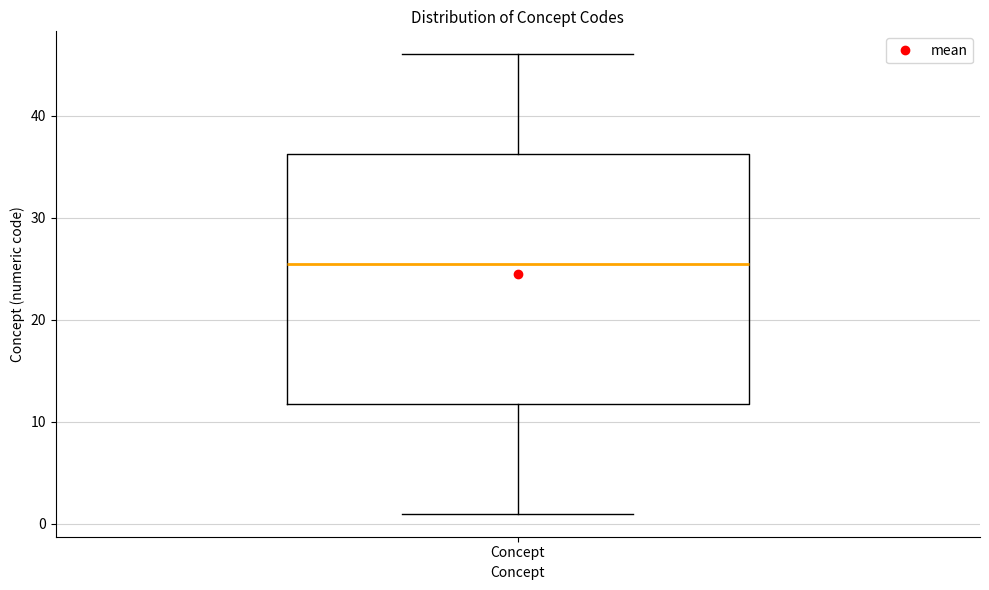

Read this box plot against the y-axis: the position of the median line, the range covered by the box, and the ends of both whiskers. The values are not printed on the chart, so give them approximately, as read against the axis.

median 26, box 12 to 36, whiskers 1 to 46